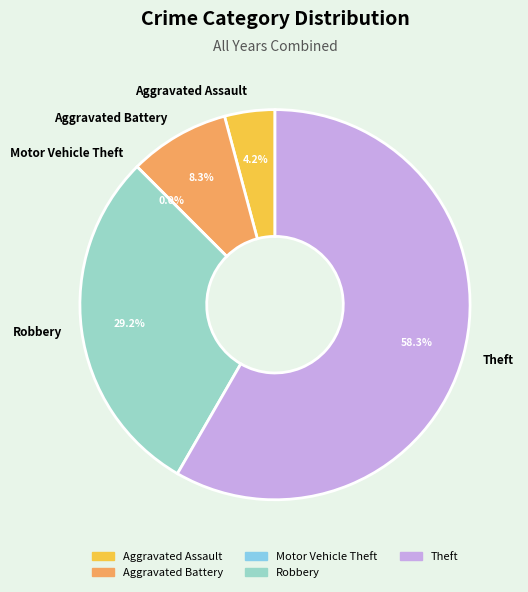

Which category has the biggest portion of the pie?

Theft